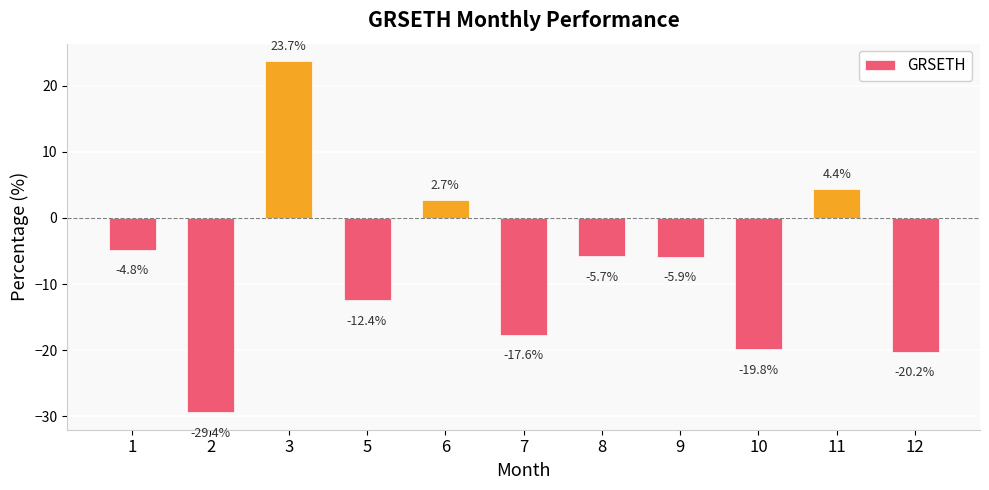

How many bars are there in total?

11